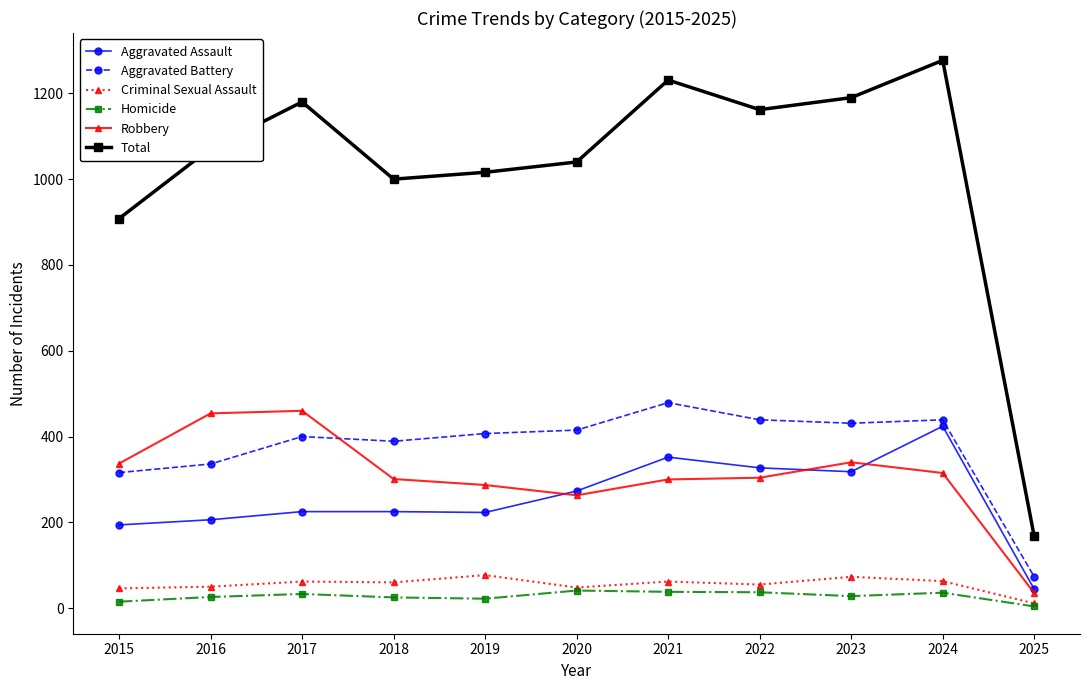

Which category has the lowest value in the Aggravated Assault series?

2025